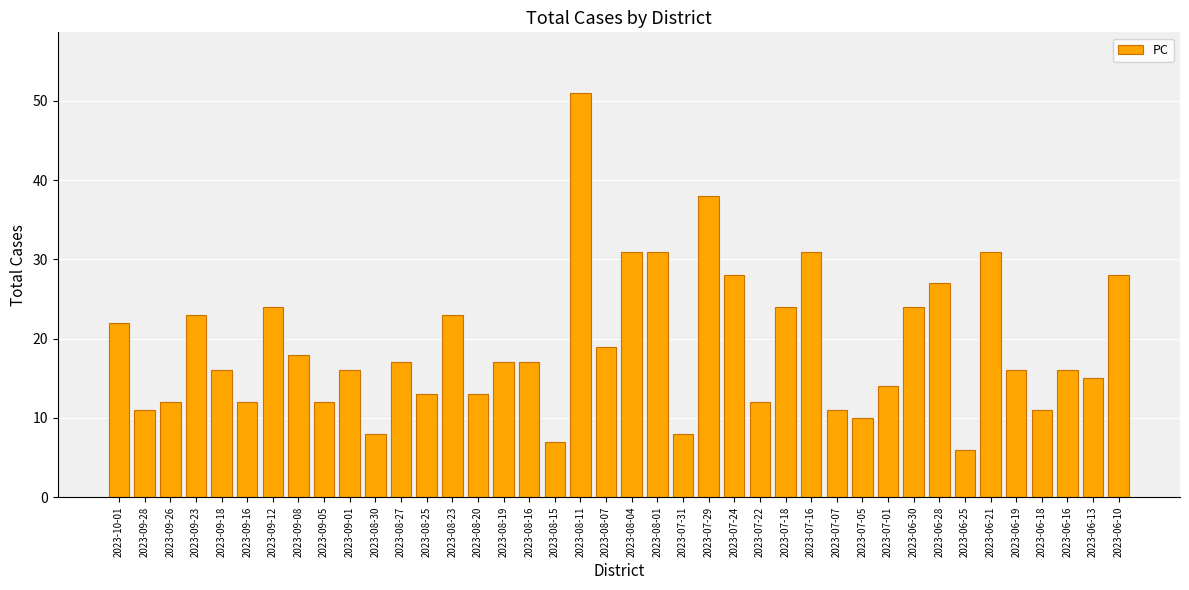

What value does the data have at 2023-08-01?

31